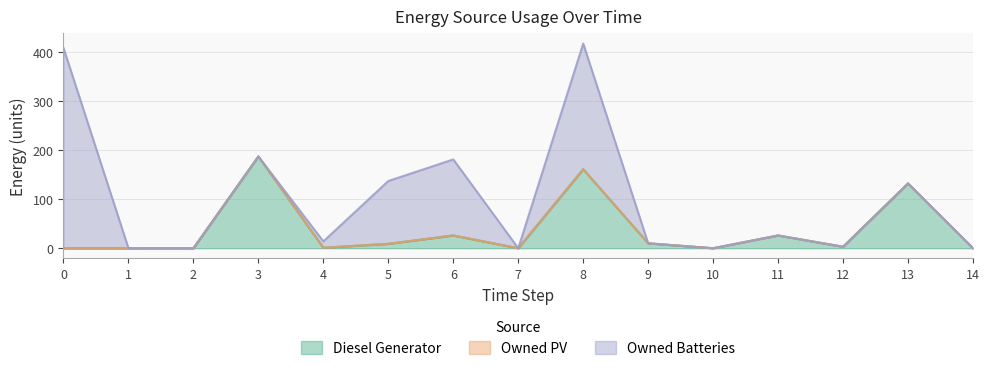

Reading left to right, what are all the values shown in this chart?

Diesel Generator: 0=0	1=0	2=0	3=187	4=1	5=9	6=26	7=0	8=161	9=10	10=0	11=26	12=3	13=132	14=0
Owned PV: 0=0	1=0	2=0	3=0	4=0	5=0	6=0	7=0	8=0	9=0	10=0	11=0	12=0	13=0	14=0
Owned Batteries: 0=408	1=0	2=0	3=0	4=13	5=128	6=155	7=0	8=256	9=0	10=0	11=0	12=0	13=0	14=0